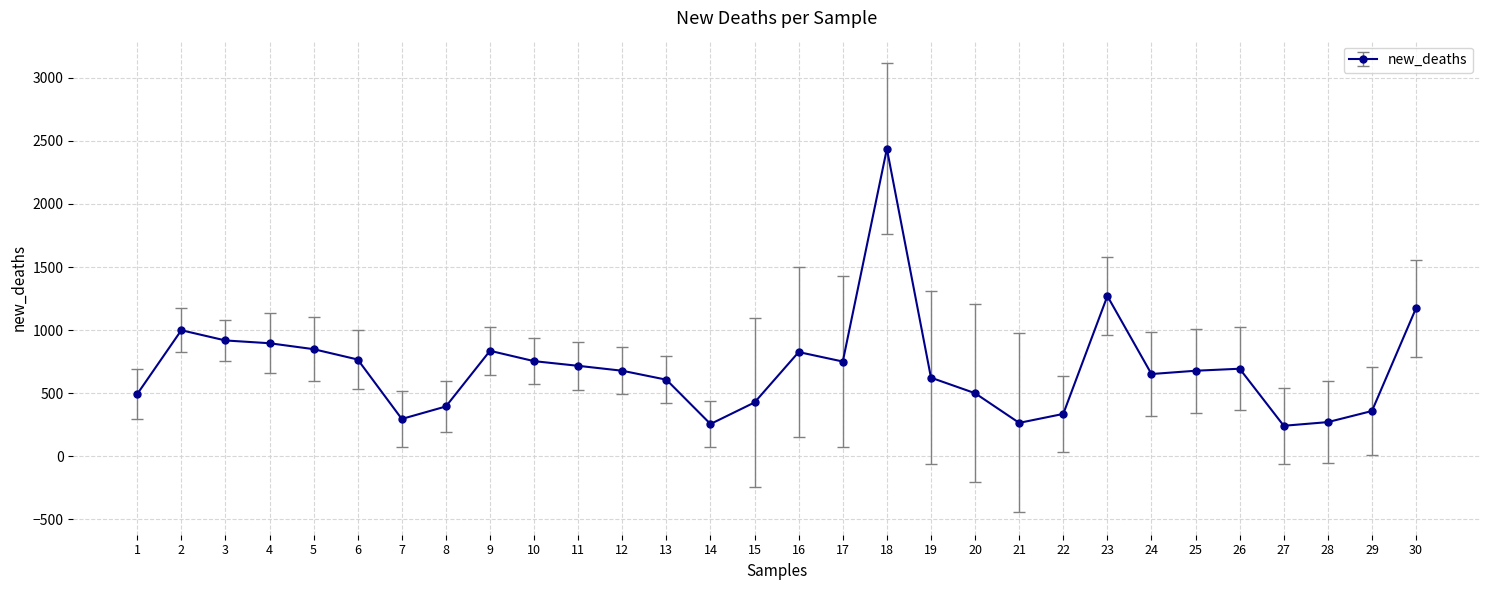

What is the minimum value shown in the chart?

242